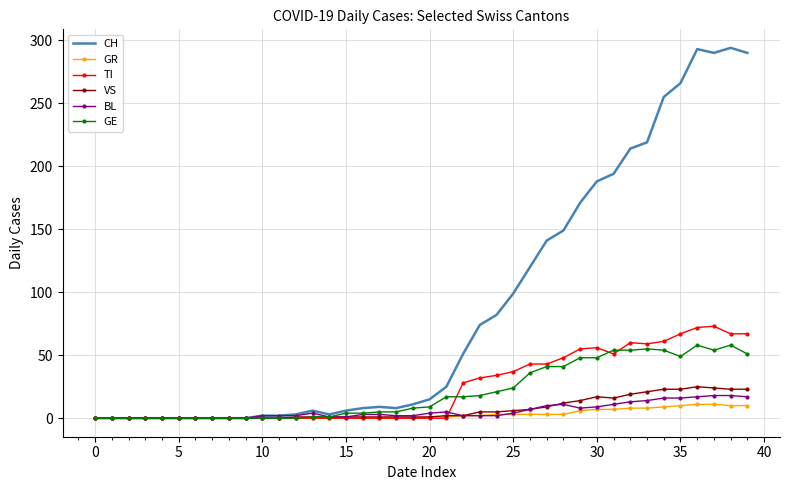

Which series has the largest range (max minus min)?

CH